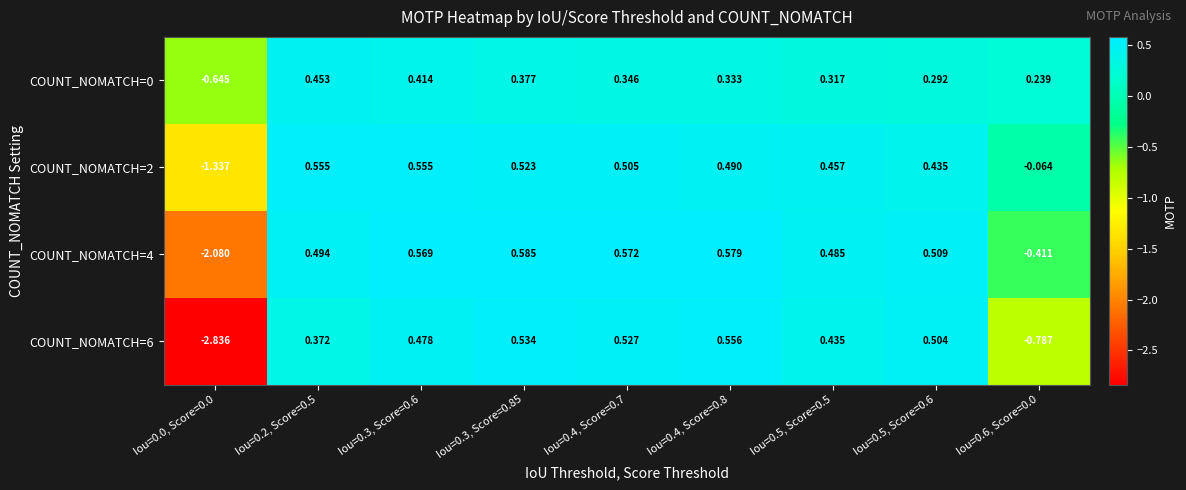

Is the value of COUNT_NOMATCH=4 at Iou=0.2, Score=0.5 greater than the value of COUNT_NOMATCH=6 at Iou=0.3, Score=0.6?

Yes